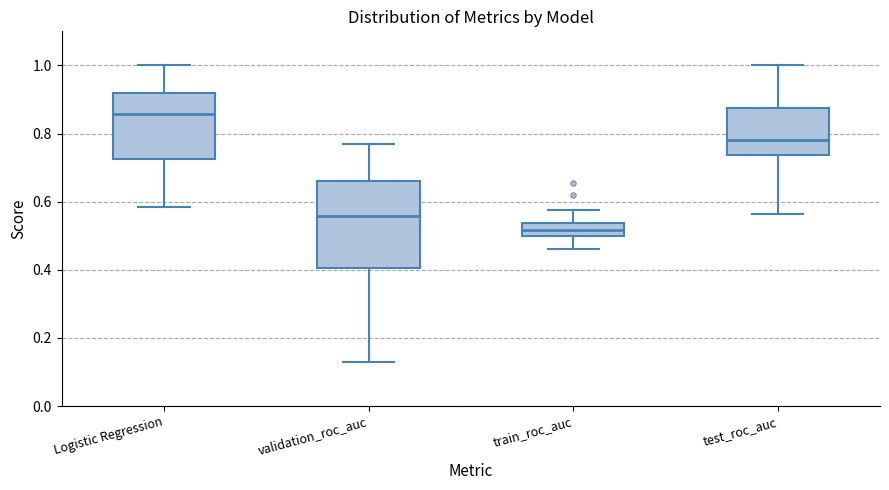

Reading left to right, transcribe this box plot: for each box, give where its median line is, the range the box spans, and where its two whiskers end, as read against the y-axis. The values are not printed on the chart, so give them approximately, as read against the axis.

Logistic Regression: median 0.86, box 0.72 to 0.92, whiskers 0.58 to 1.00
validation_roc_auc: median 0.56, box 0.40 to 0.66, whiskers 0.12 to 0.76
train_roc_auc: median 0.52, box 0.50 to 0.54, whiskers 0.46 to 0.58
test_roc_auc: median 0.78, box 0.74 to 0.88, whiskers 0.56 to 1.00